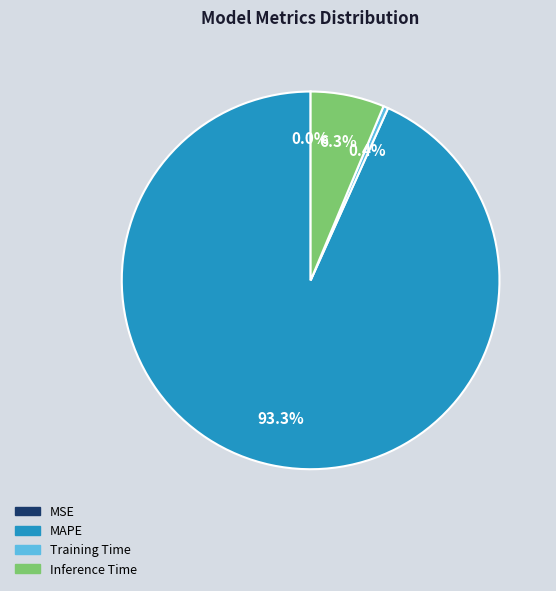

Which has a higher value, Inference Time or MAPE?

MAPE